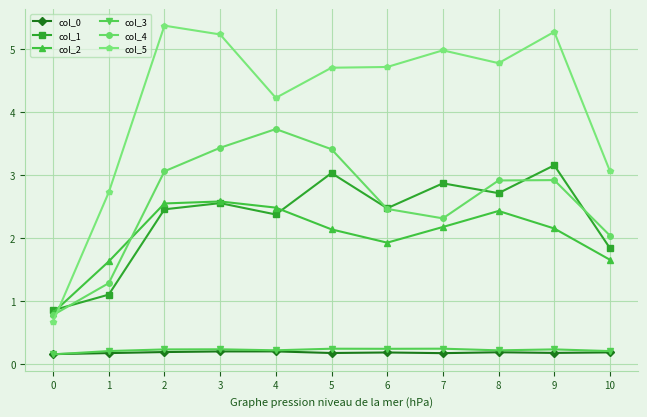

What is the approximate value of col_3 at 8?

0.2